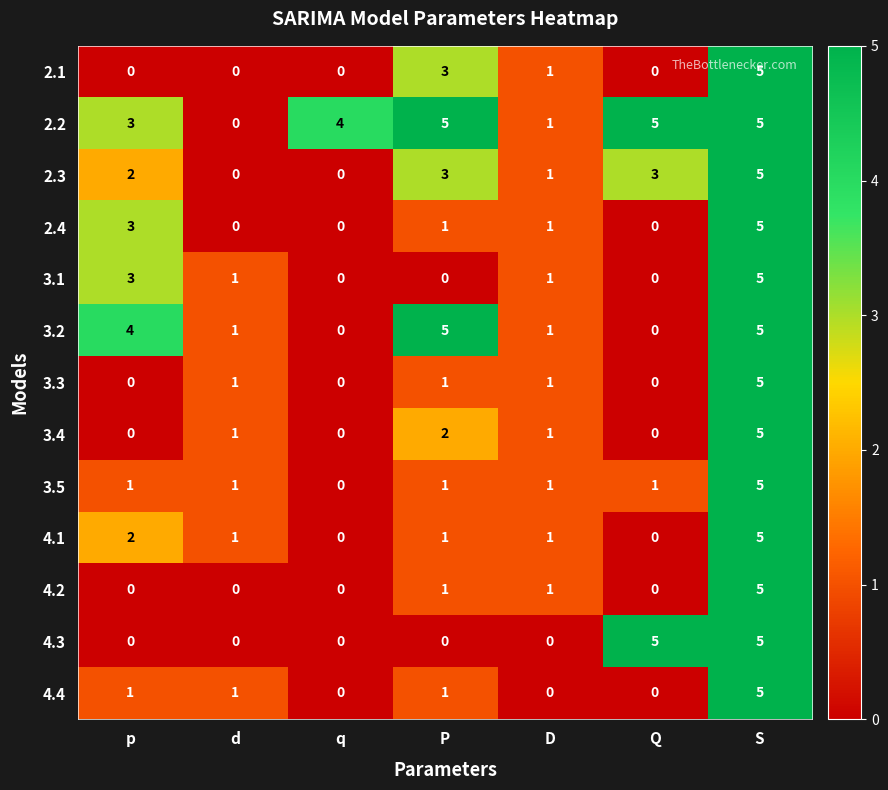

The 2.2 series shows 5 at Q. True or false?

True